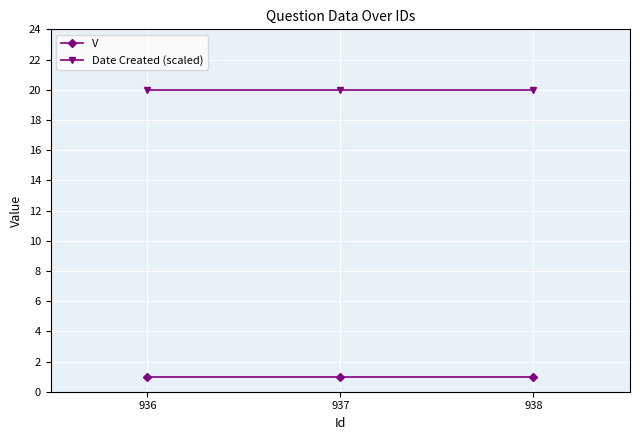

What is the value of the Date Created (scaled) point at the 3rd from the left?

20